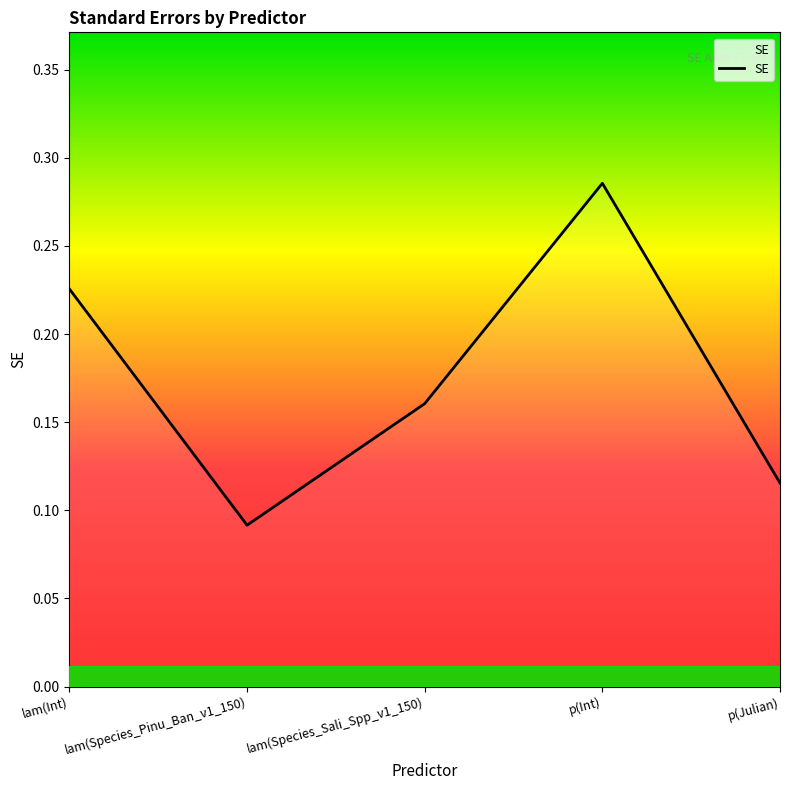

List the labels in order of value, largest first.

p(Int), lam(Int), lam(Species_Sali_Spp_v1_150), p(Julian), lam(Species_Pinu_Ban_v1_150)